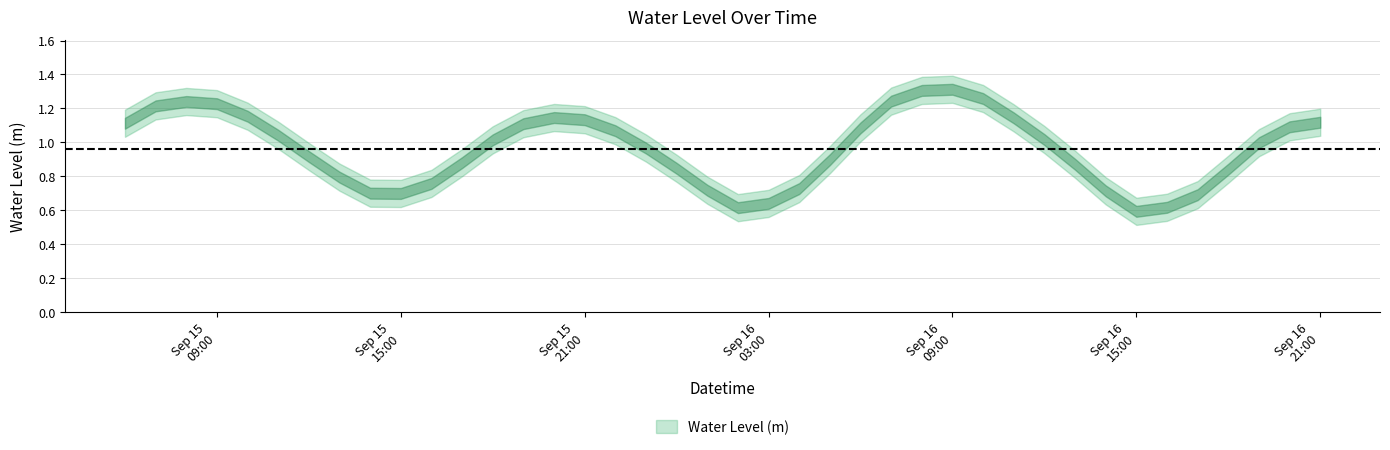

Count the number of data series in this chart.

1